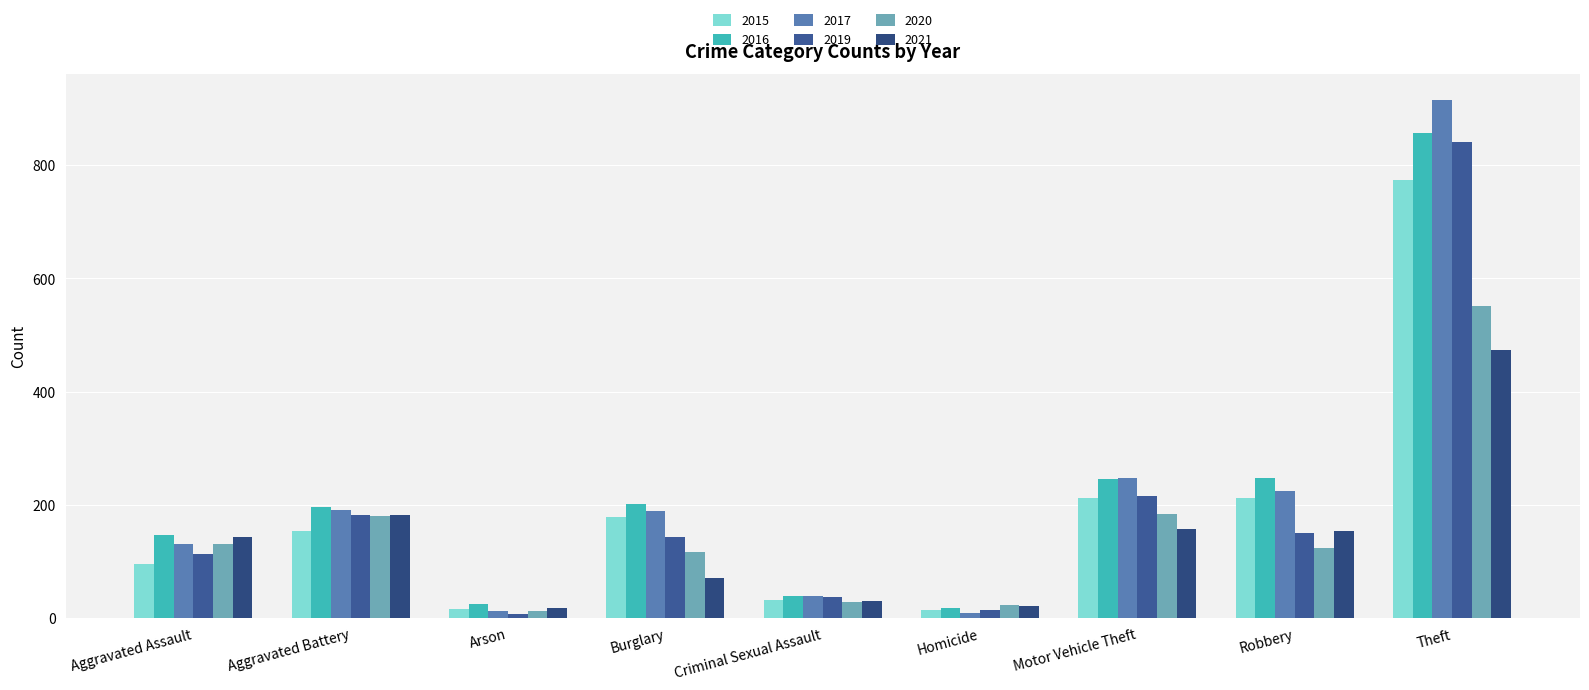

What is the difference between the 2021 values at Criminal Sexual Assault and Motor Vehicle Theft?

127